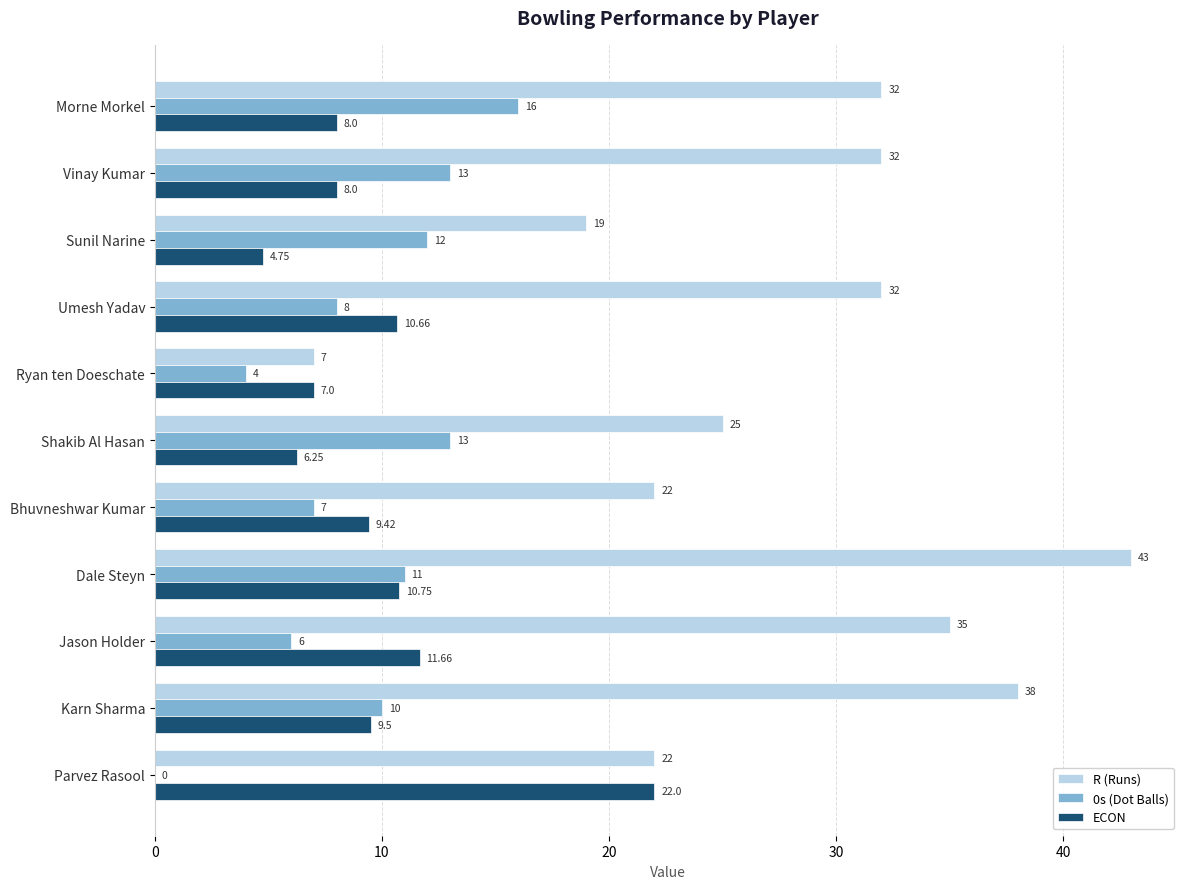

At which category is the sum across all series the highest?

Dale Steyn